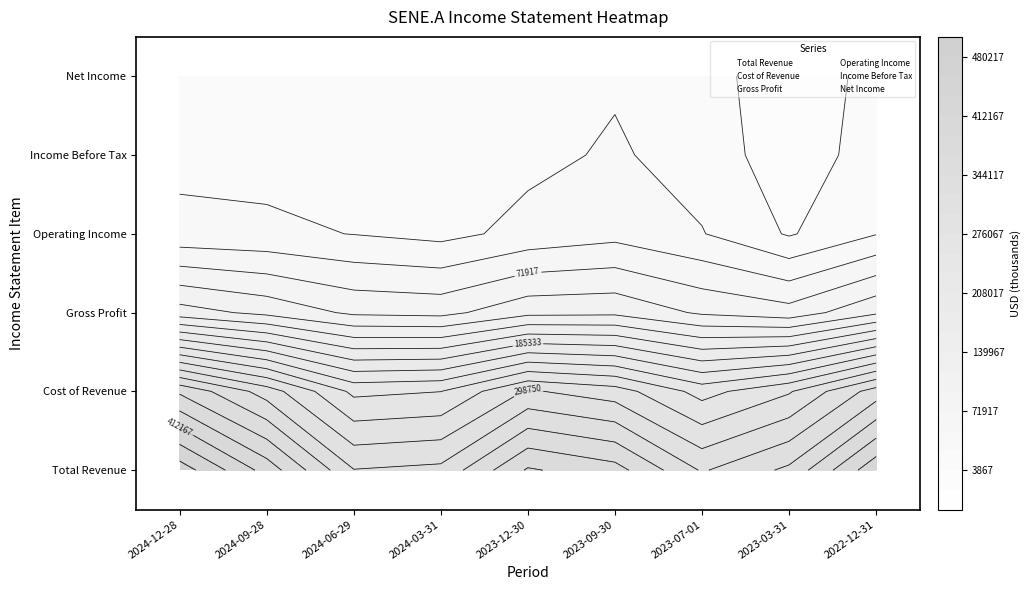

What is the maximum value shown in the chart?

502900